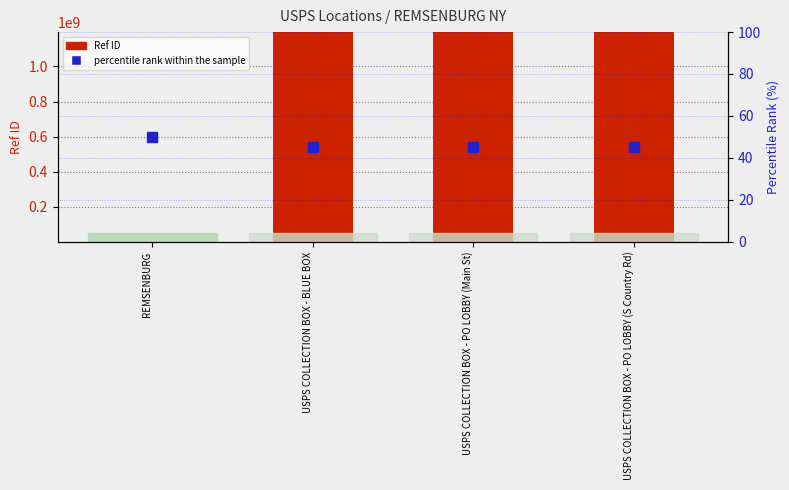

Which has a higher value, USPS COLLECTION BOX - BLUE BOX or REMSENBURG?

USPS COLLECTION BOX - BLUE BOX